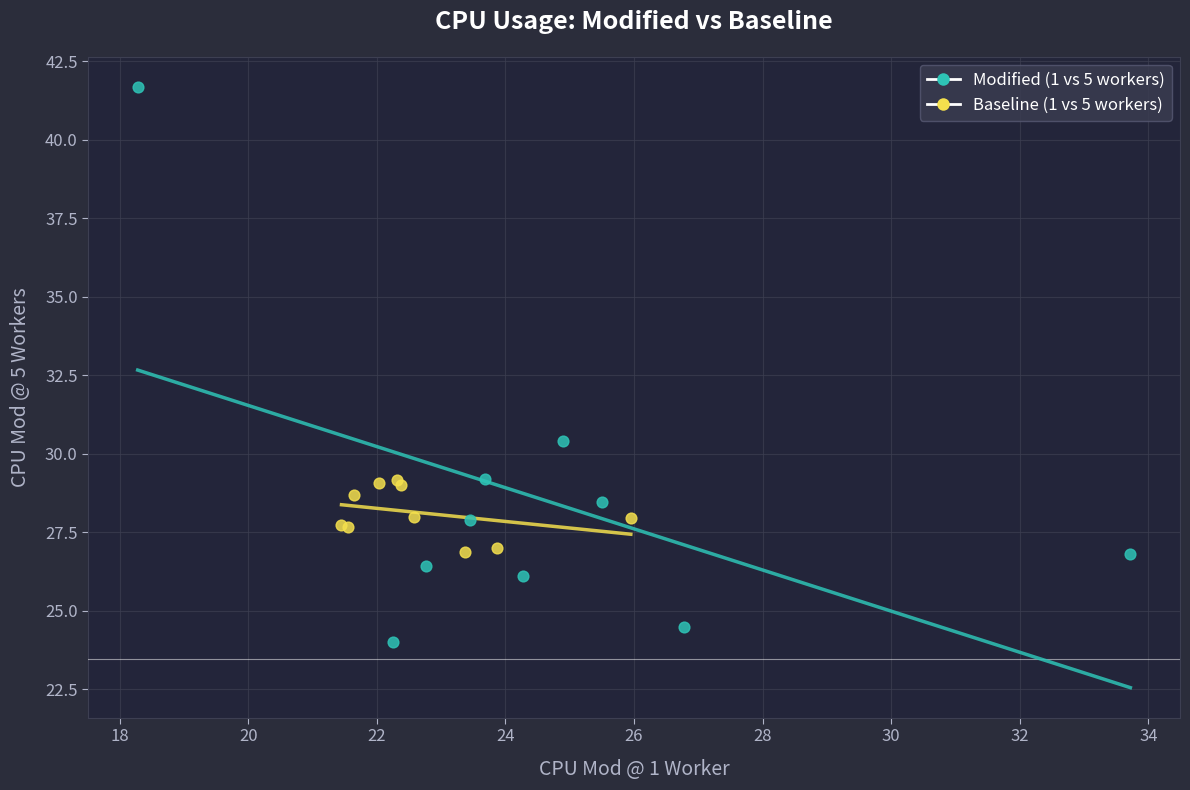

Which series contains the highest Y value?

Modified (1 vs 5 workers)